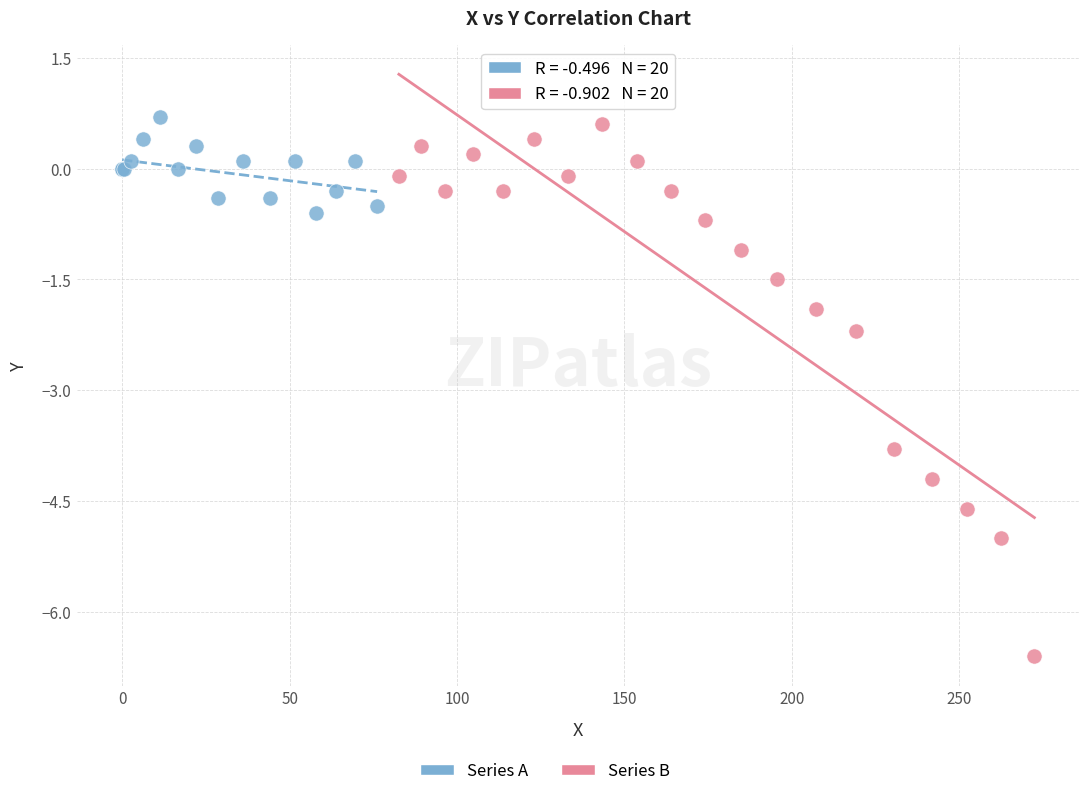

Which series has the widest spread of Y values?

Series B